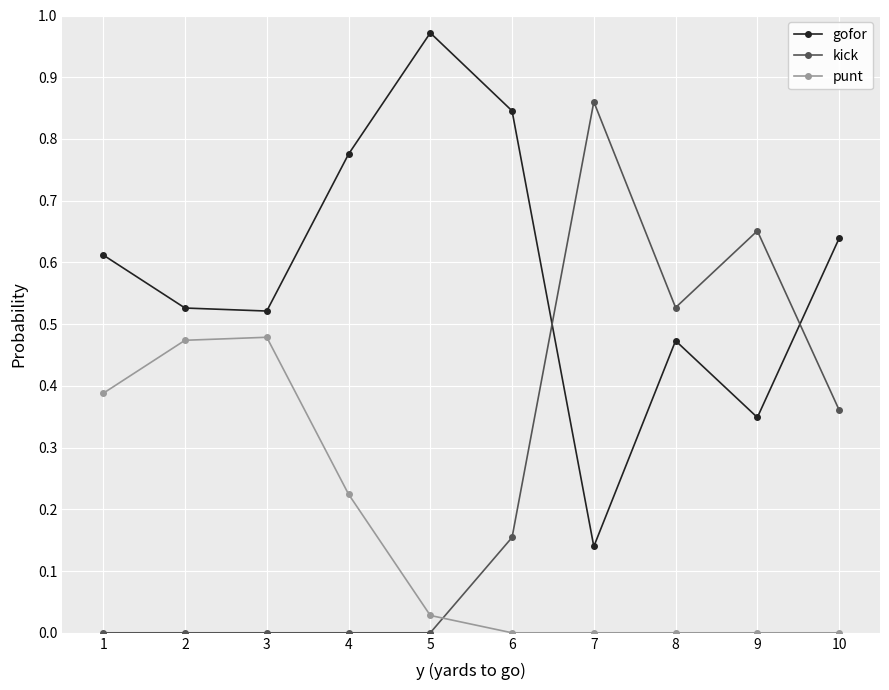

Which category has the highest value in the kick series?

7